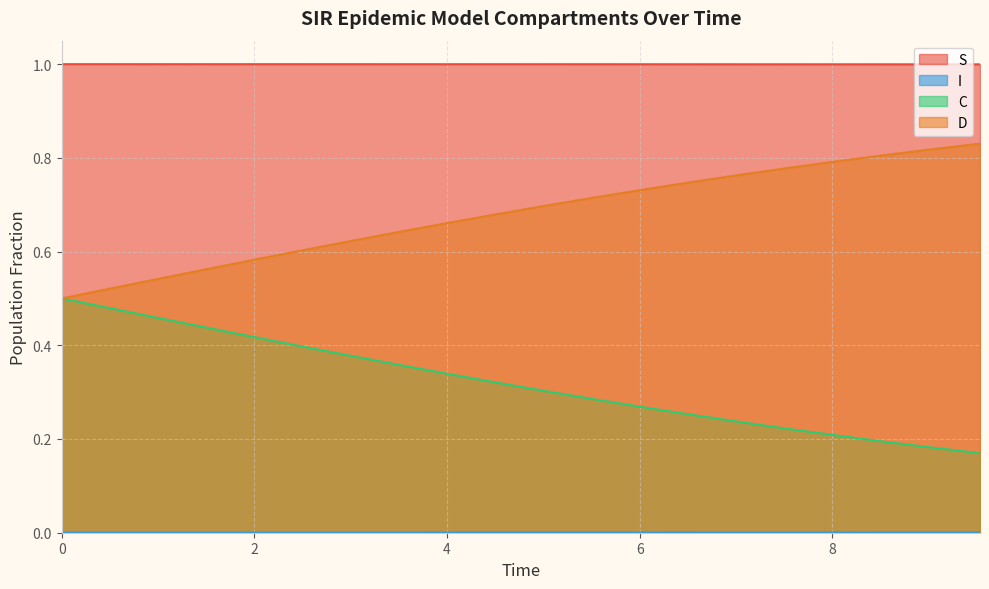

What is the greatest value displayed?

1.0